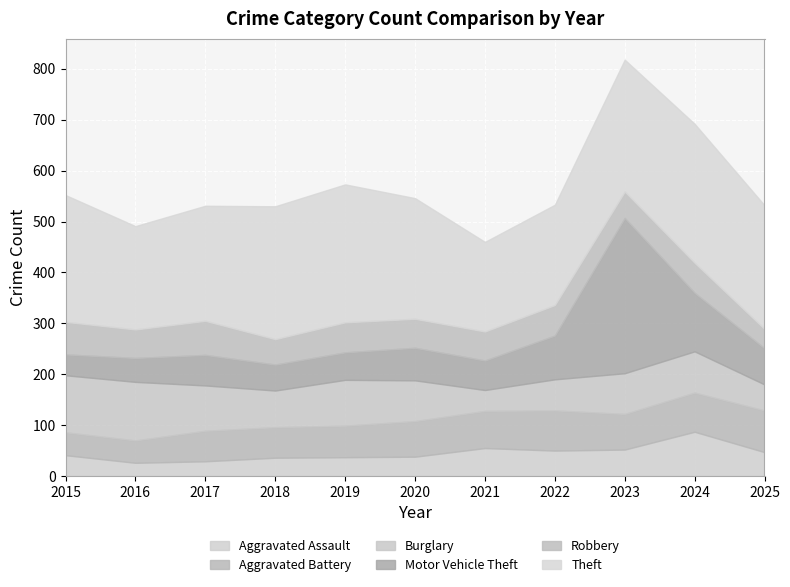

At which label does Burglary first exceed 80?

2015